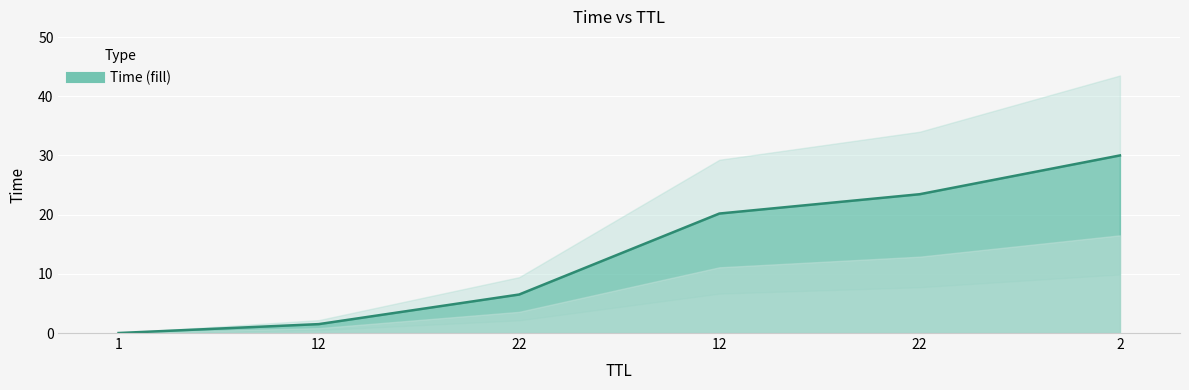

Read the value at 22.

23.4